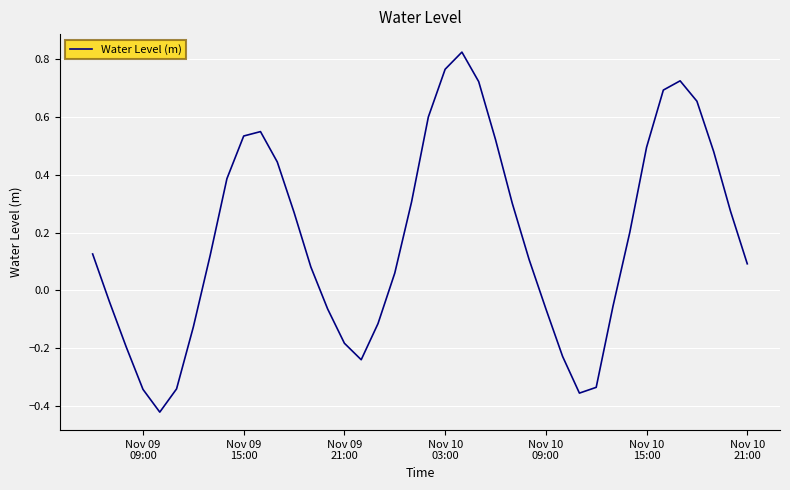

What is the difference between the maximum and minimum values?

1.2